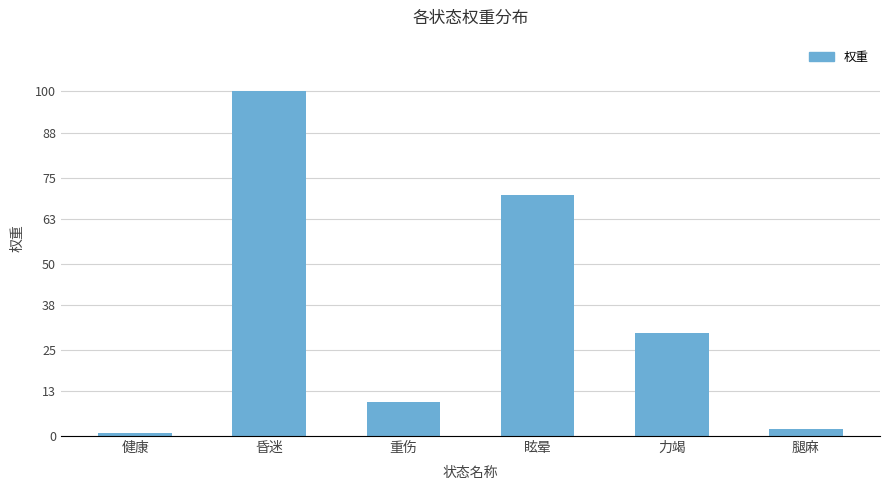

What is the label of the 5th bar from the left?

力竭